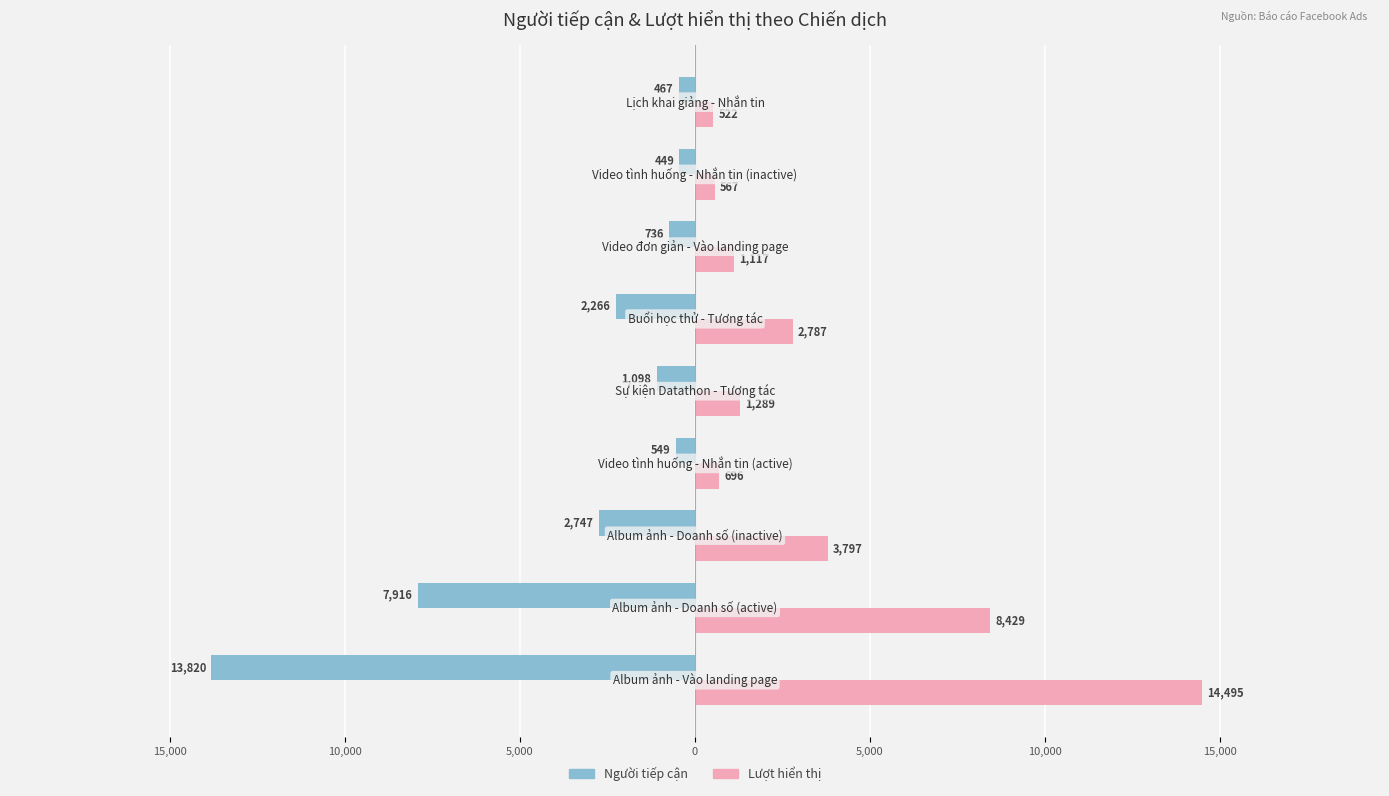

What are all the series names shown in the legend?

Người tiếp cận, Lượt hiển thị